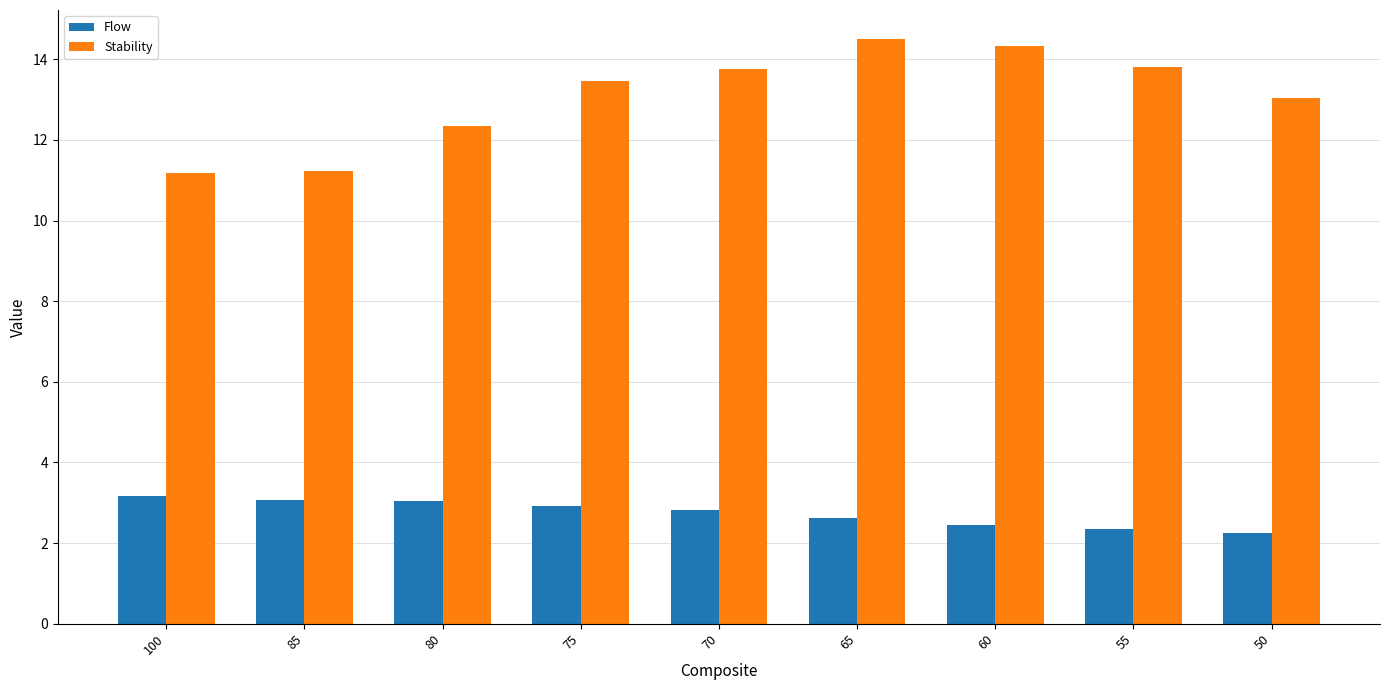

What is the spread (max minus min) of values at 70?

10.9